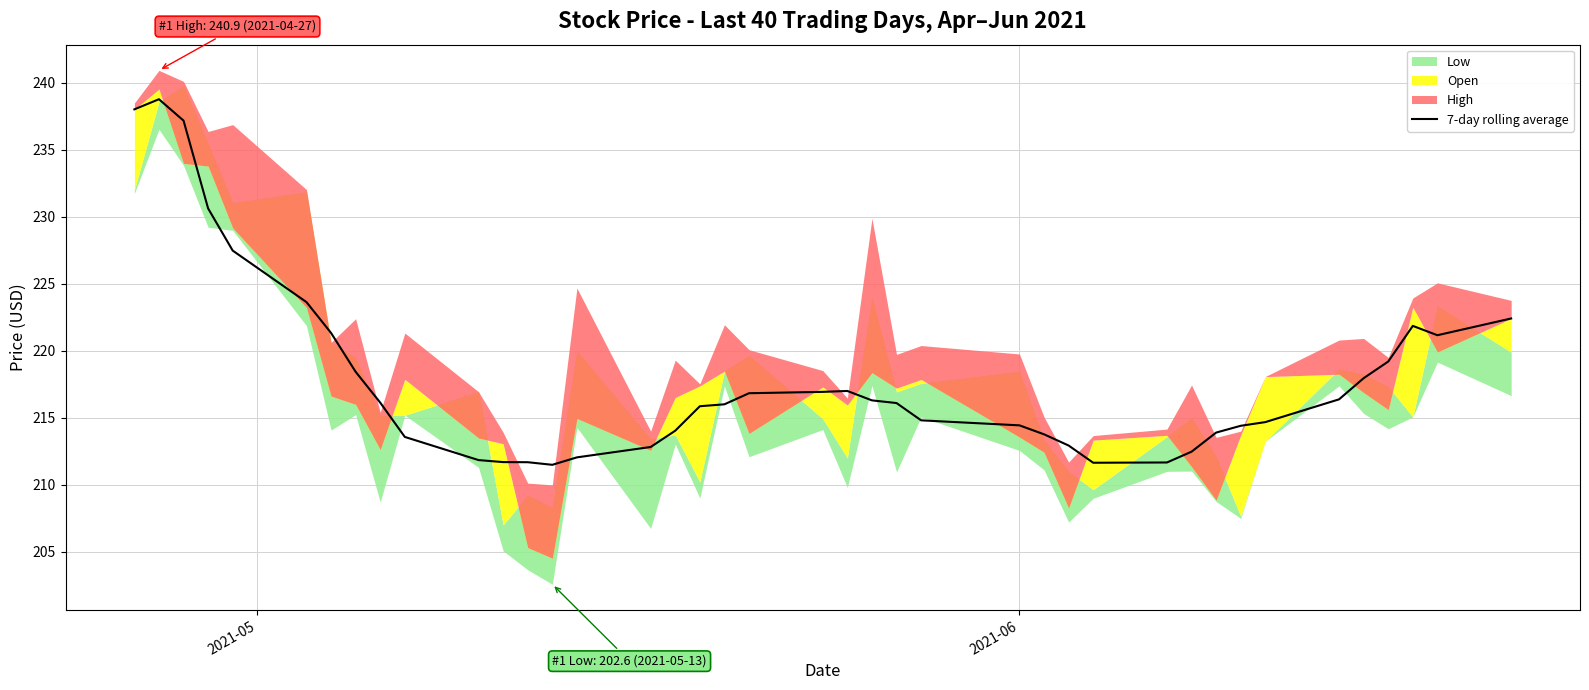

What is the highest value of the 7-day rolling average series?

238.8